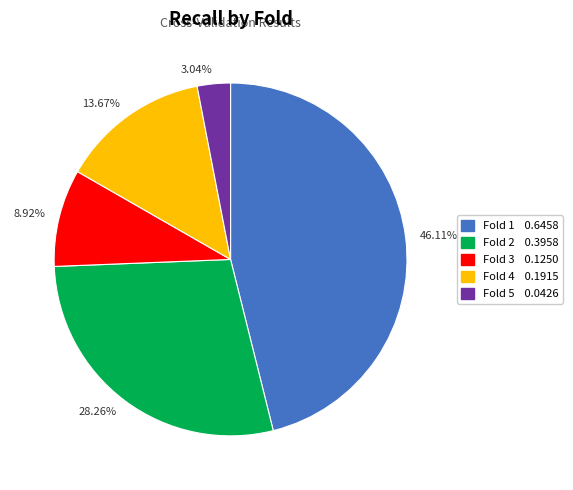

Rank the categories by value from lowest to highest.

3.04%, 8.92%, 13.67%, 28.26%, 46.11%